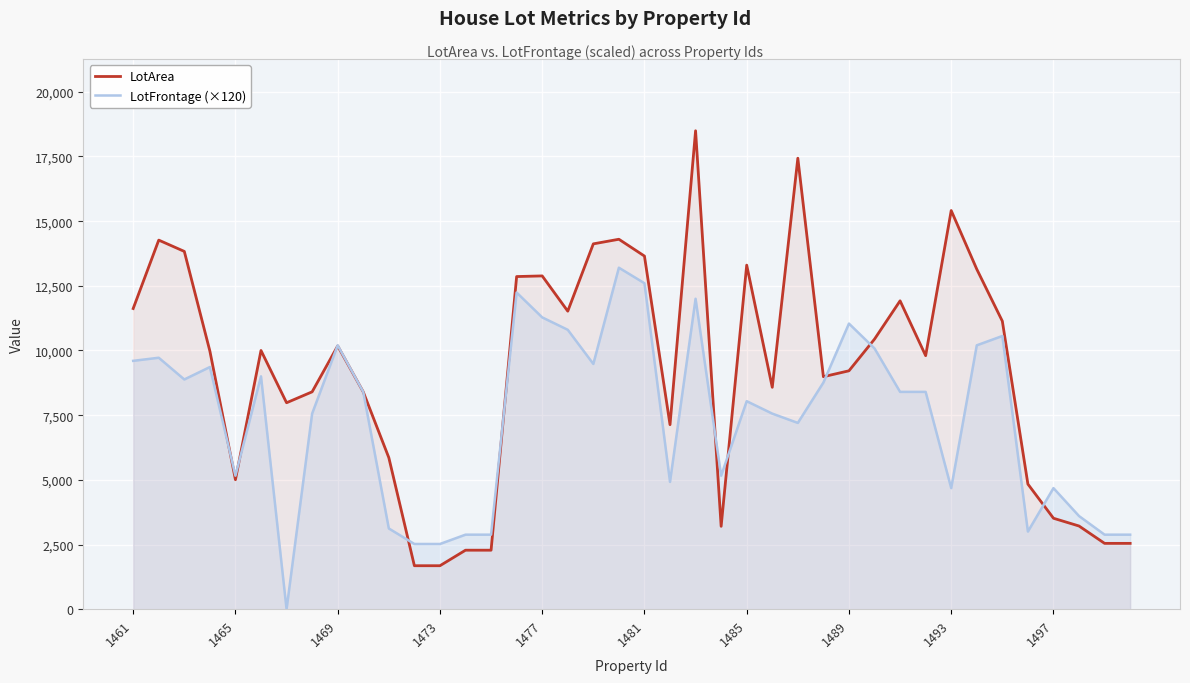

What is the total value across all series at 31?

18200